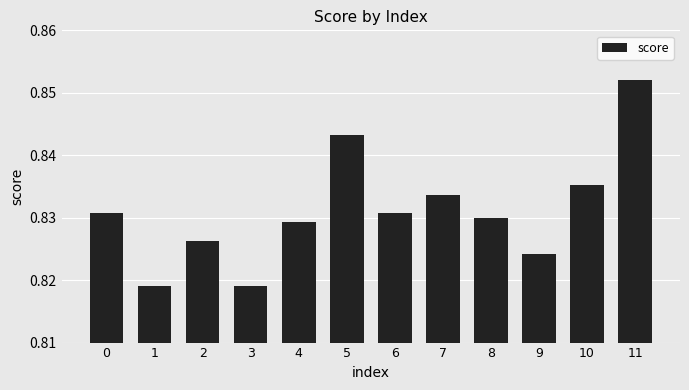

What is the sum of the values at 6 and 8?

1.7